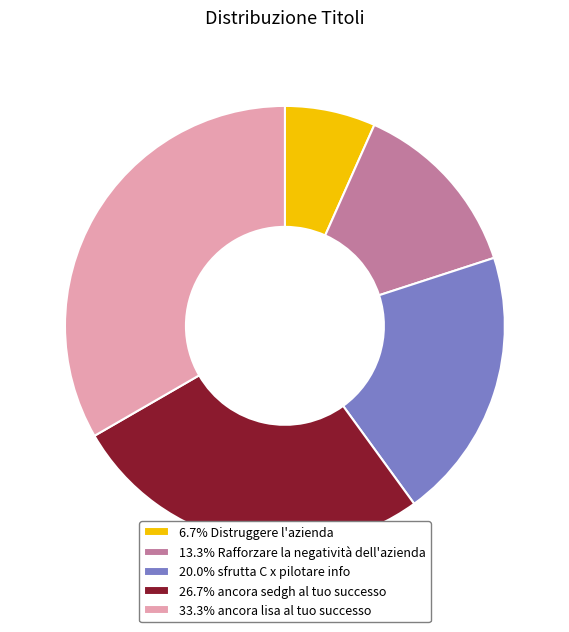

How many segments does this pie chart have?

5